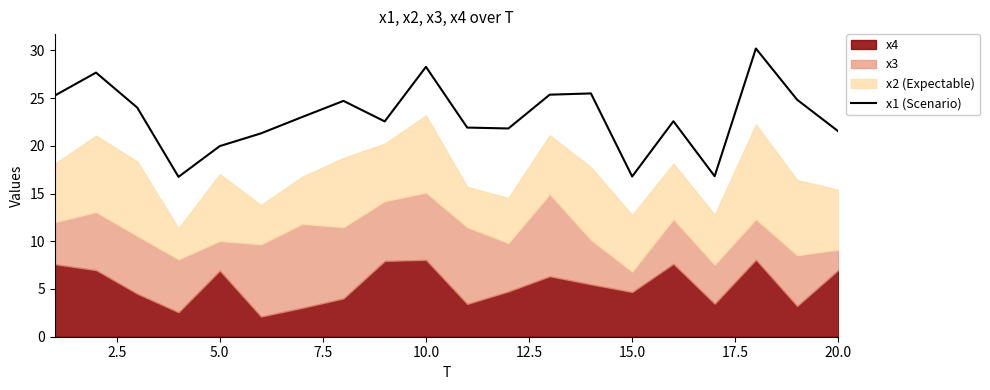

What is the lowest value of the x1 (Scenario) series?

16.7